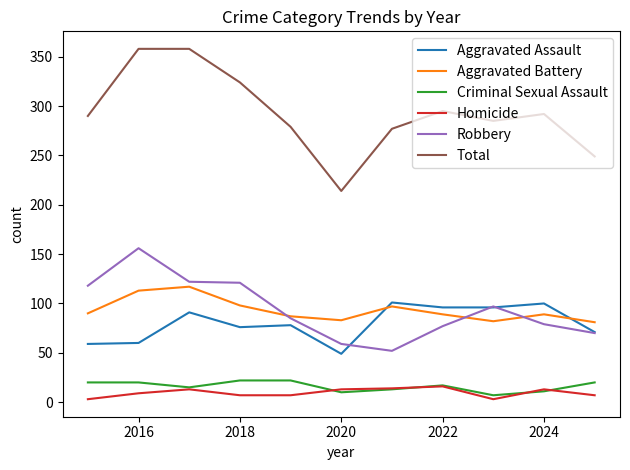

True or false: Aggravated Assault and Criminal Sexual Assault intersect in this chart.

False